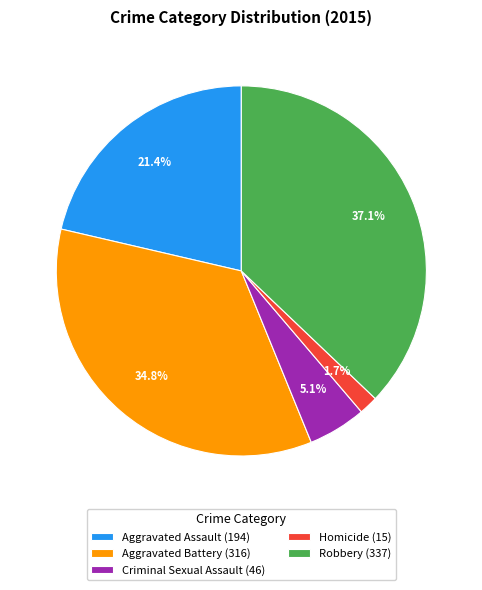

Combined, what portion of the pie is Criminal Sexual Assault (46) and Aggravated Battery (316)?

39.9%